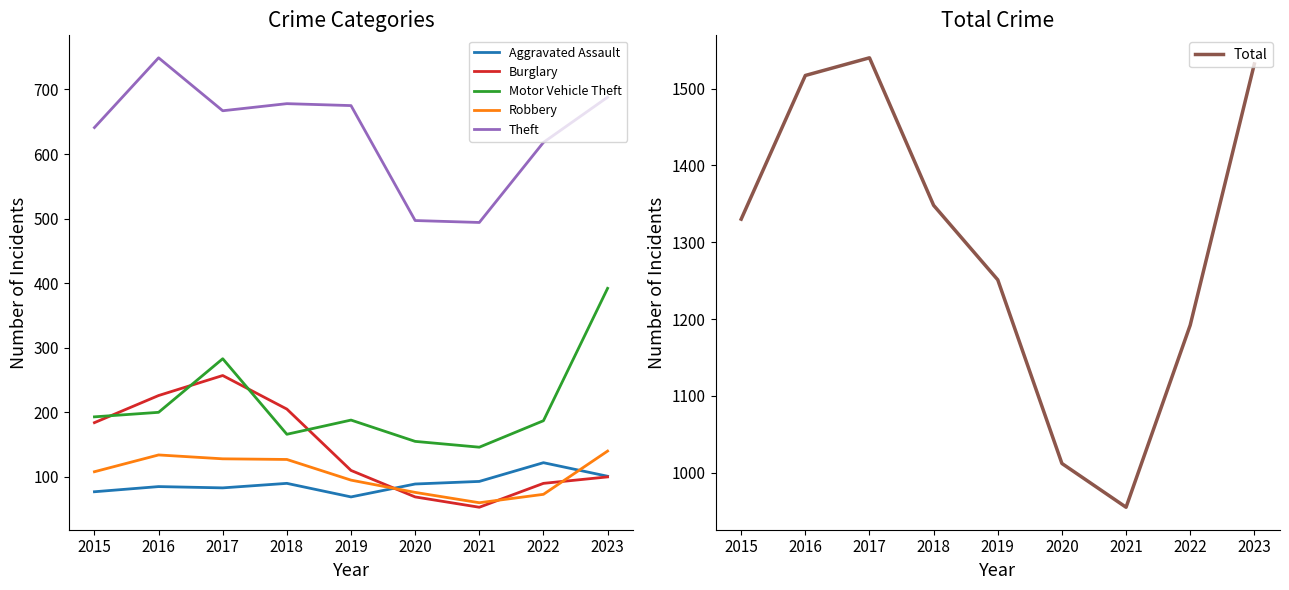

How many data points in Theft are above 667?

4